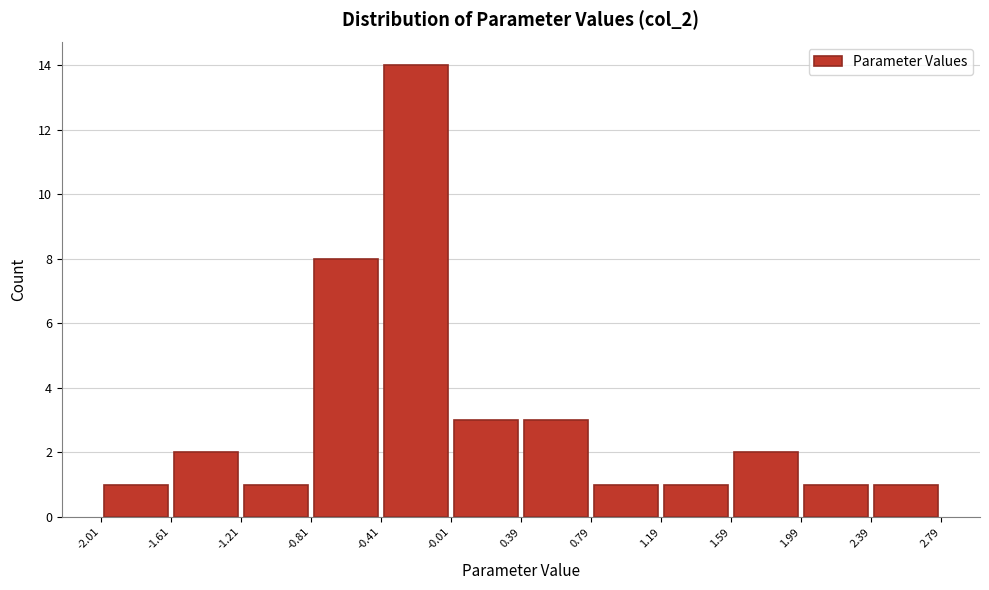

Reading left to right, transcribe this chart: for each bar, give the range it covers on the x-axis and its height. The values are not printed on the chart, so give them approximately, as read against the axis.

-2.01 to -1.61: 1
-1.61 to -1.21: 2
-1.21 to -0.81: 1
-0.81 to -0.41: 8
-0.41 to -0.01: 14
-0.01 to 0.39: 3
0.39 to 0.79: 3
0.79 to 1.19: 1
1.19 to 1.59: 1
1.59 to 1.99: 2
1.99 to 2.39: 1
2.39 to 2.79: 1